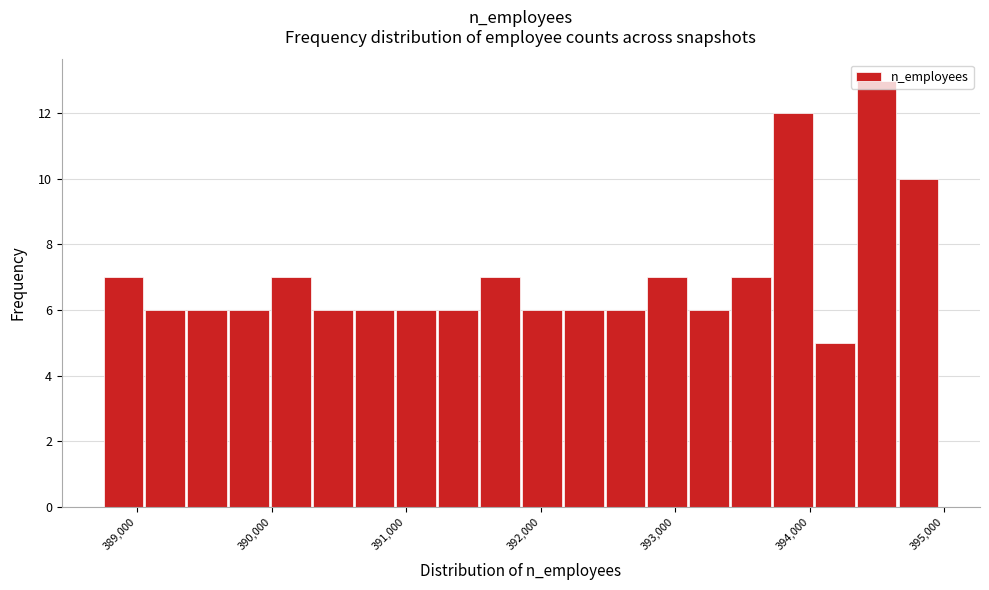

Around what value on the x-axis is the tallest bar? Give the approximate position of its centre, as read against the axis.

394500